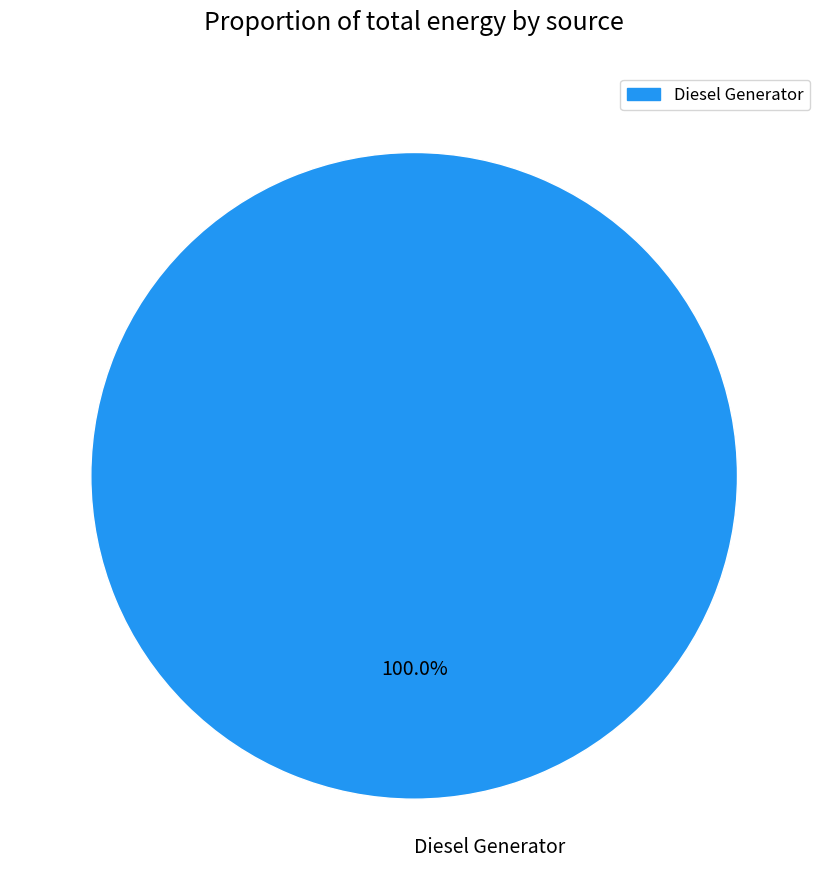

How many slices are in this pie chart?

1